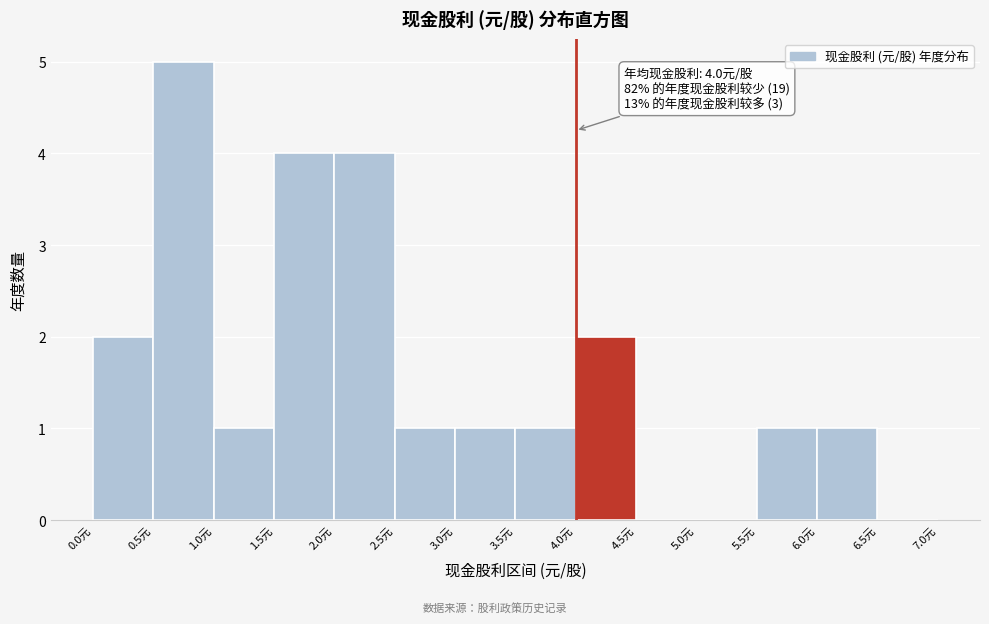

Over which range of the x-axis is the bar tallest?

0.5 to 1.0